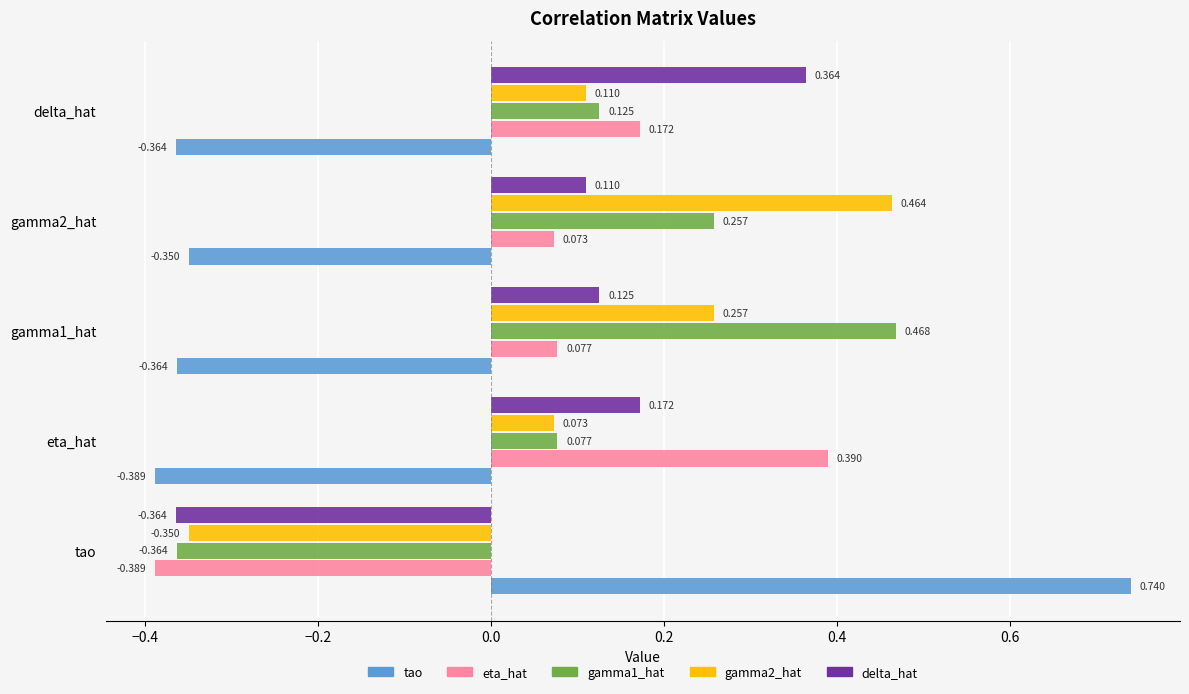

Which series has the largest range (max minus min)?

tao